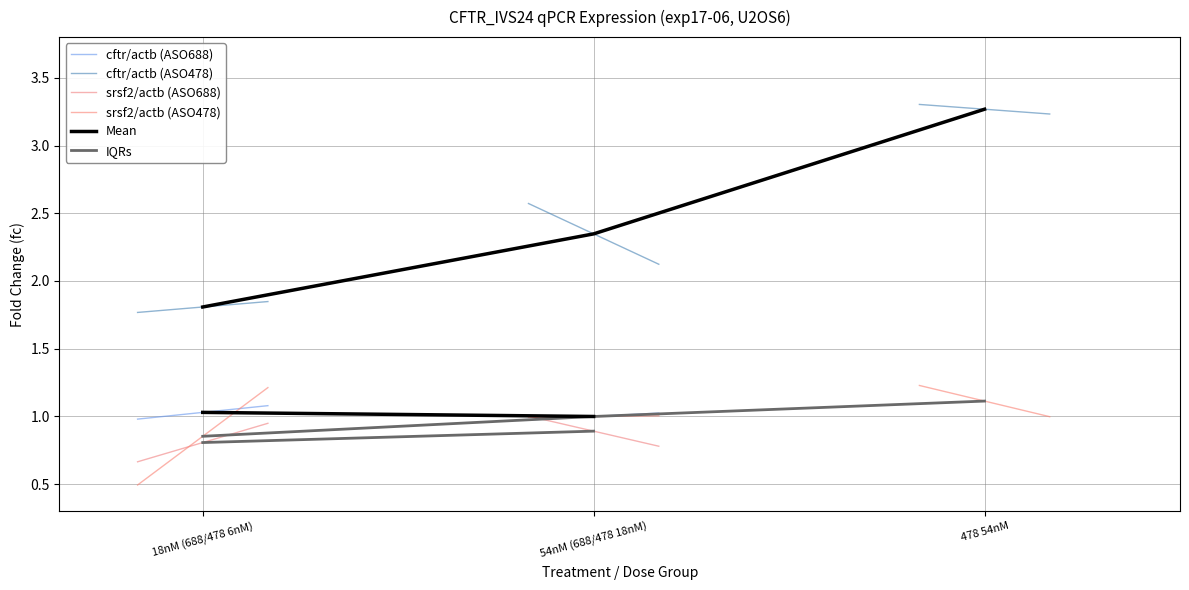

What is the spread (max minus min) of values at 18nM (688/478 6nM)?

1.3